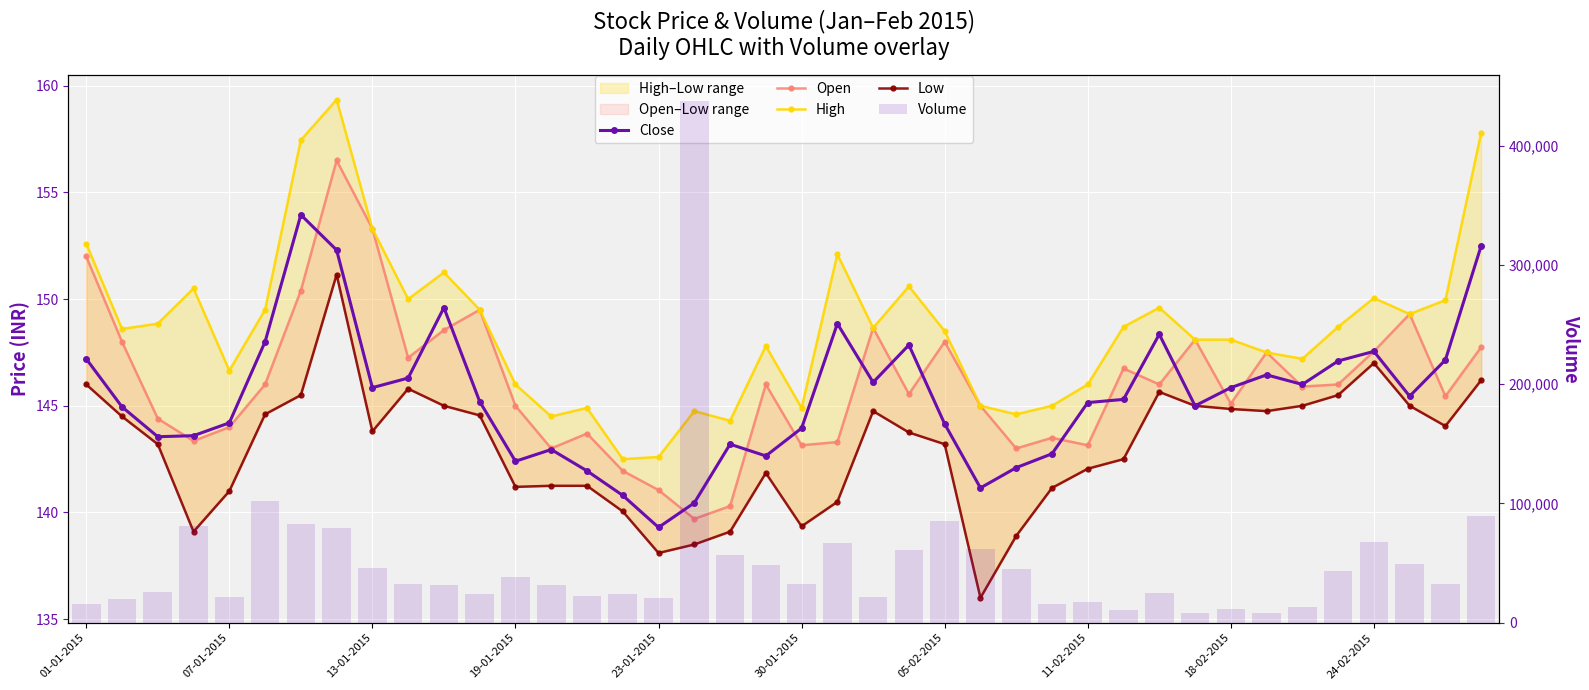

How many series are shown in this chart?

5